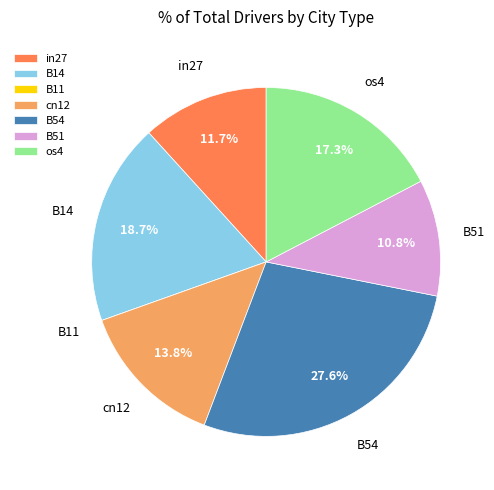

Is there a majority slice in this chart?

No